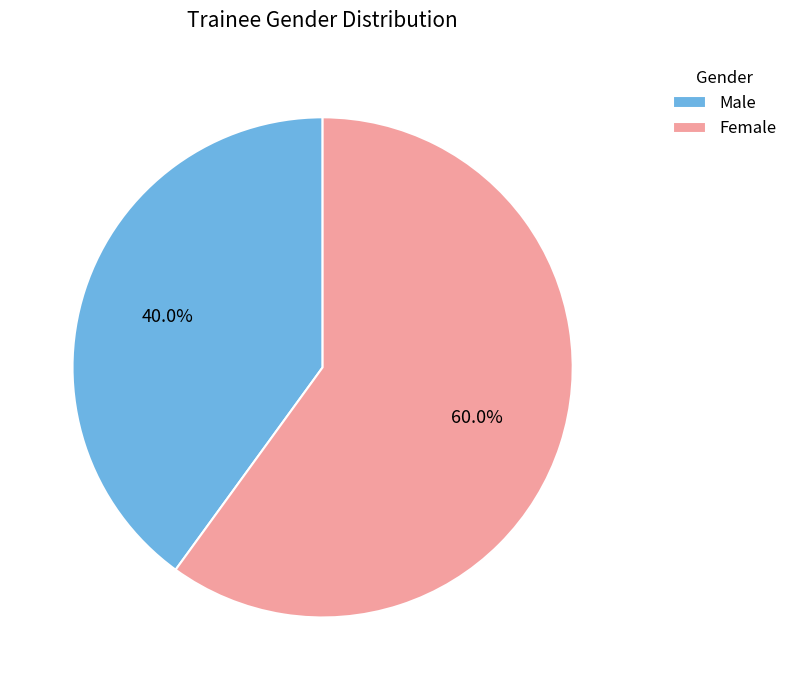

What percentage do Male and Female together represent?

100.0%